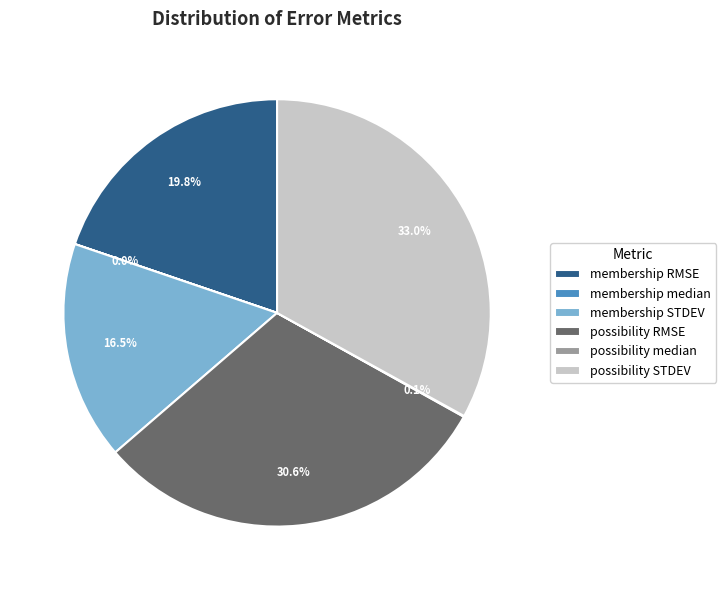

What percentage do possibility STDEV and possibility RMSE together represent?

63.6%